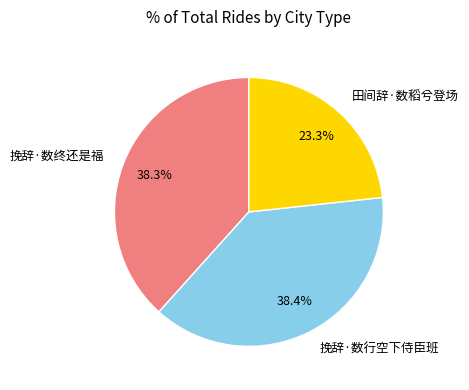

Count the number of slices in the pie.

3